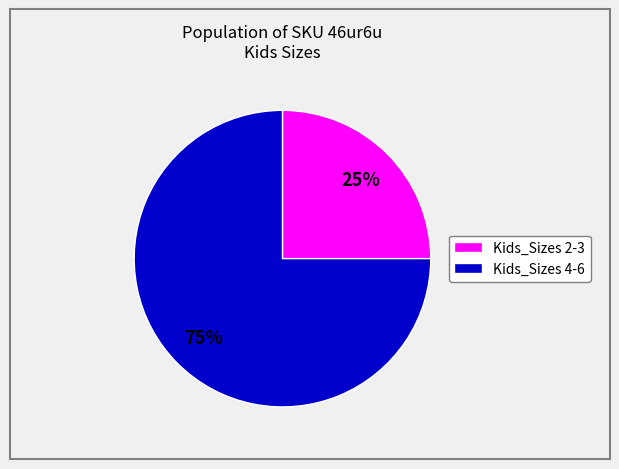

Is there any slice that represents more than half of the pie?

Yes